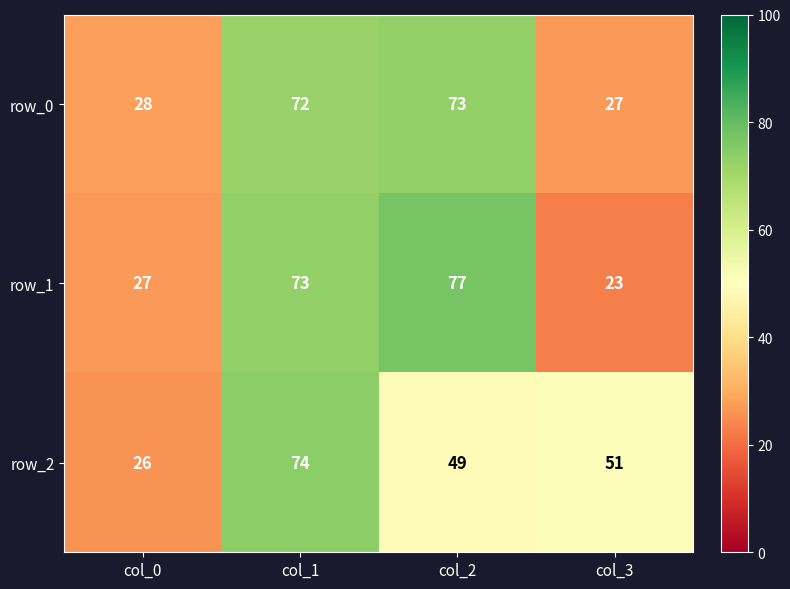

Reading right to left, transcribe all the data shown in this chart.

row_0: col_3=27	col_2=73	col_1=72	col_0=28
row_1: col_3=23	col_2=77	col_1=73	col_0=27
row_2: col_3=51	col_2=49	col_1=74	col_0=26